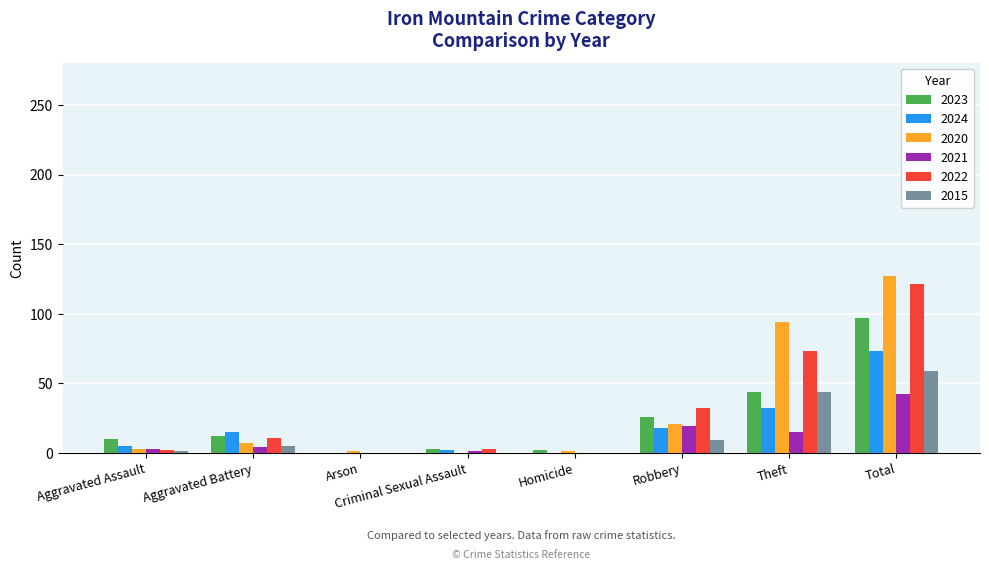

What is the average value of the 2020 series?

32